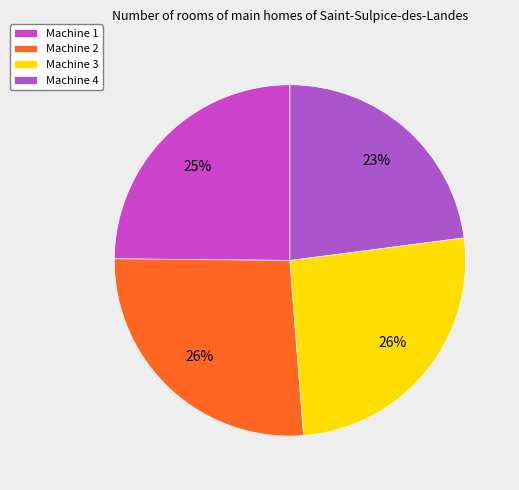

To the nearest percent, what is the difference between the largest and smallest slice percentages?

3%